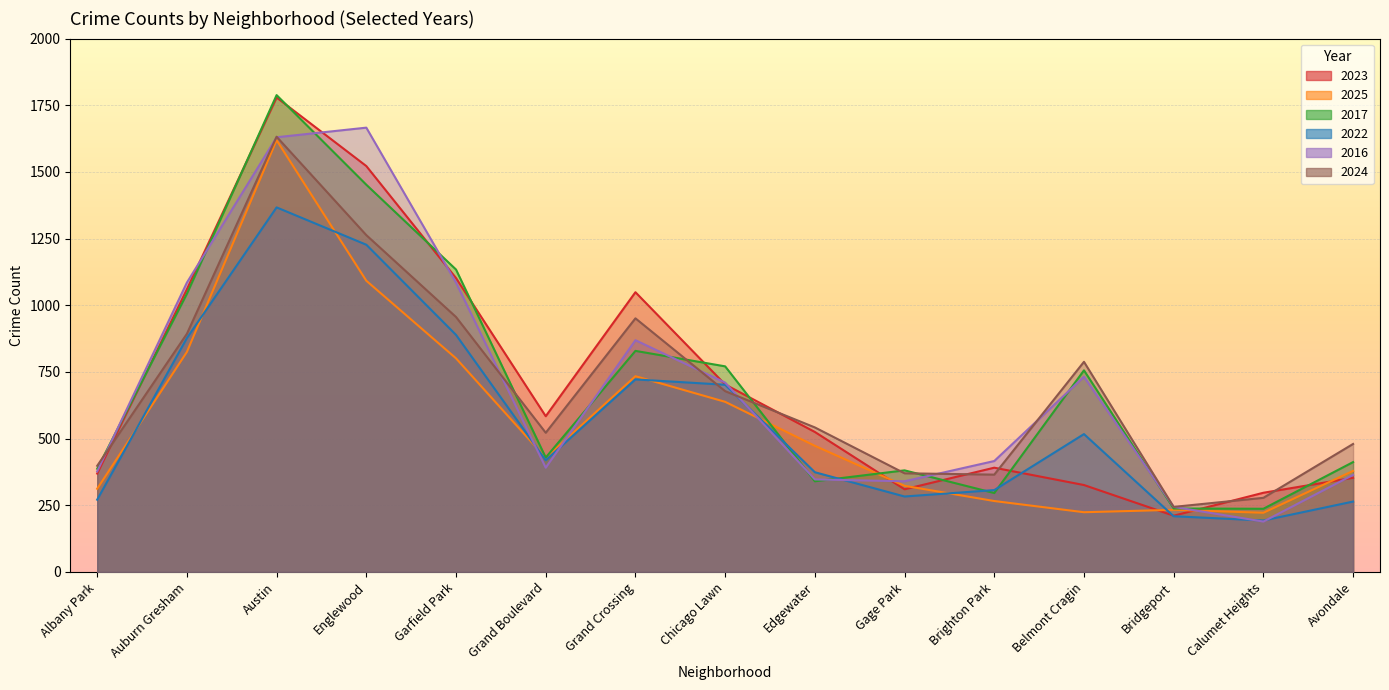

Which series has the widest spread of values?

2023